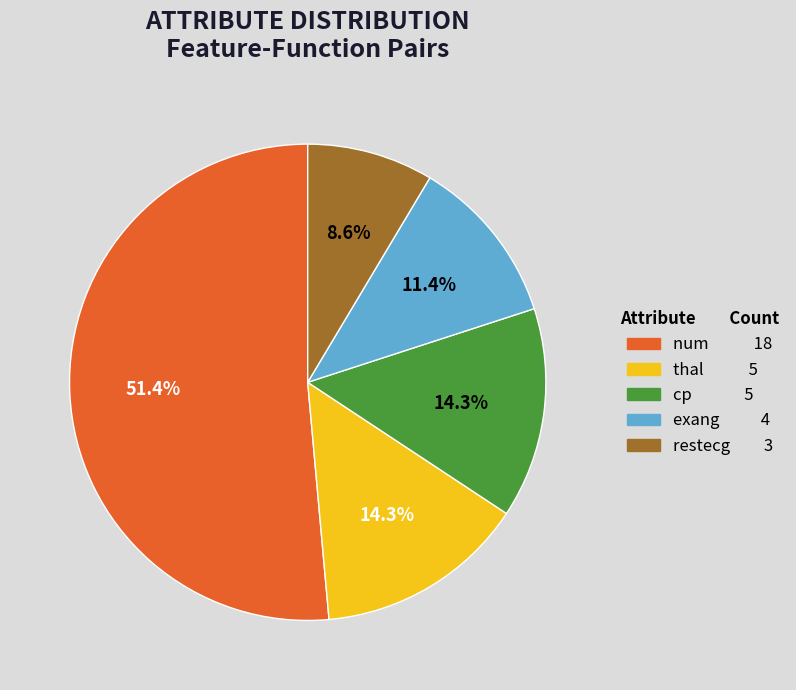

Is cp the majority of the pie?

No